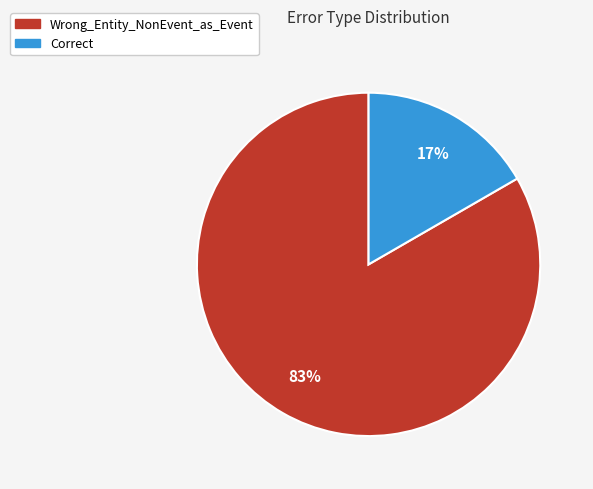

Which has a higher value, Correct or Wrong_Entity_NonEvent_as_Event?

Wrong_Entity_NonEvent_as_Event